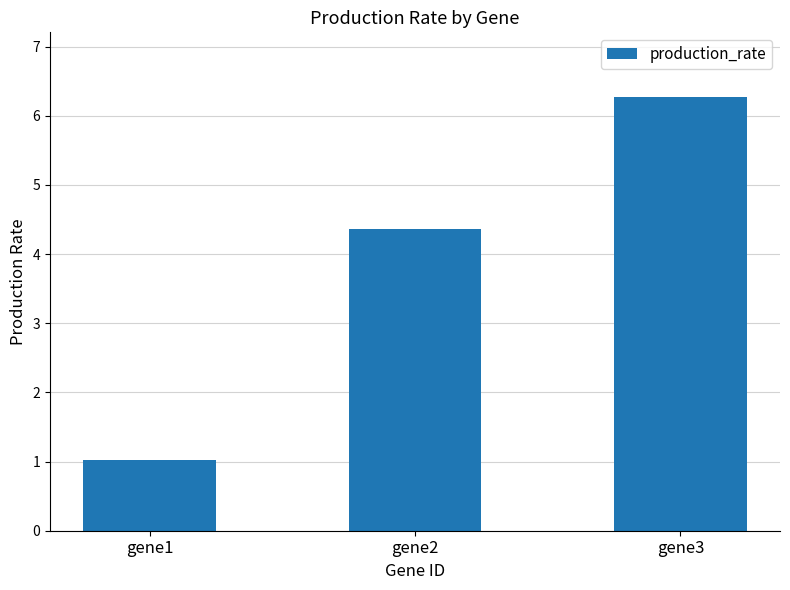

What is the value of the 3rd bar from the left?

6.3